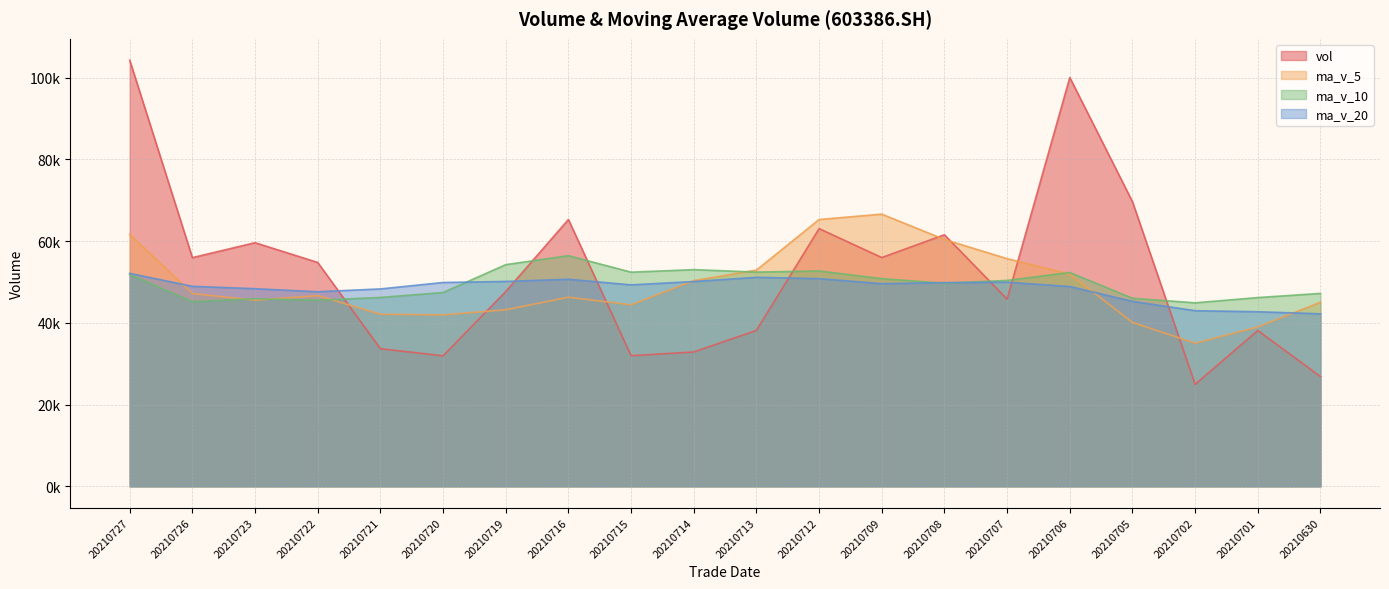

Which series ends up on top after the final intersection of vol and ma_v_10?

ma_v_10